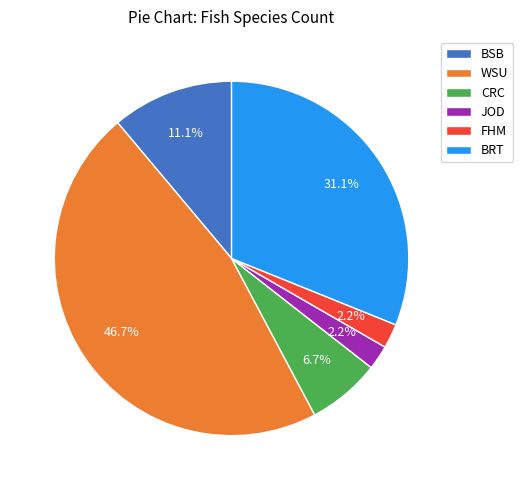

What is the total percentage of JOD and BRT?

33.3%